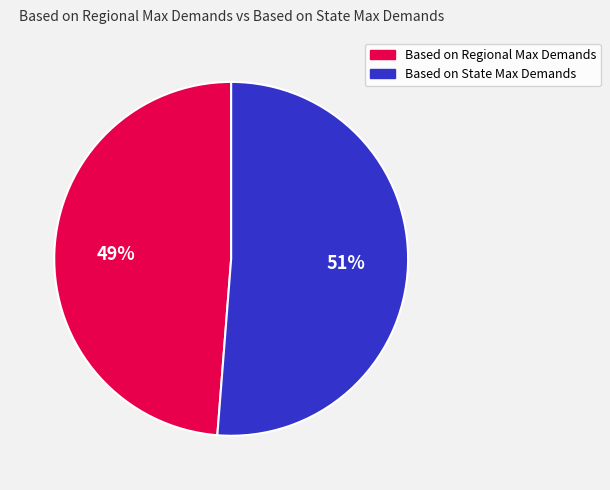

Which category accounts for the majority?

Based on State Max Demands